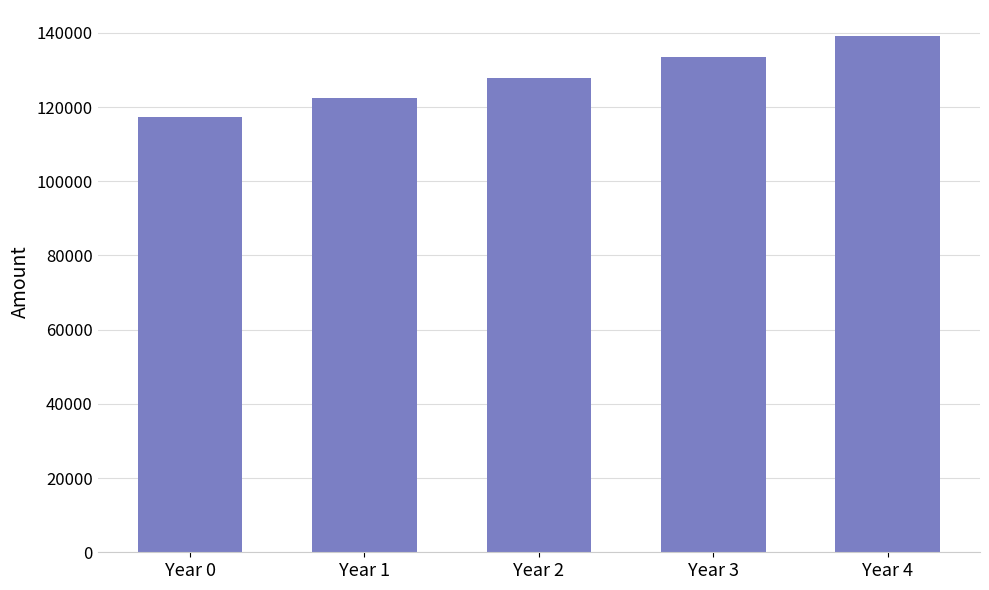

Rank the categories by value from lowest to highest.

Year 0, Year 1, Year 2, Year 3, Year 4